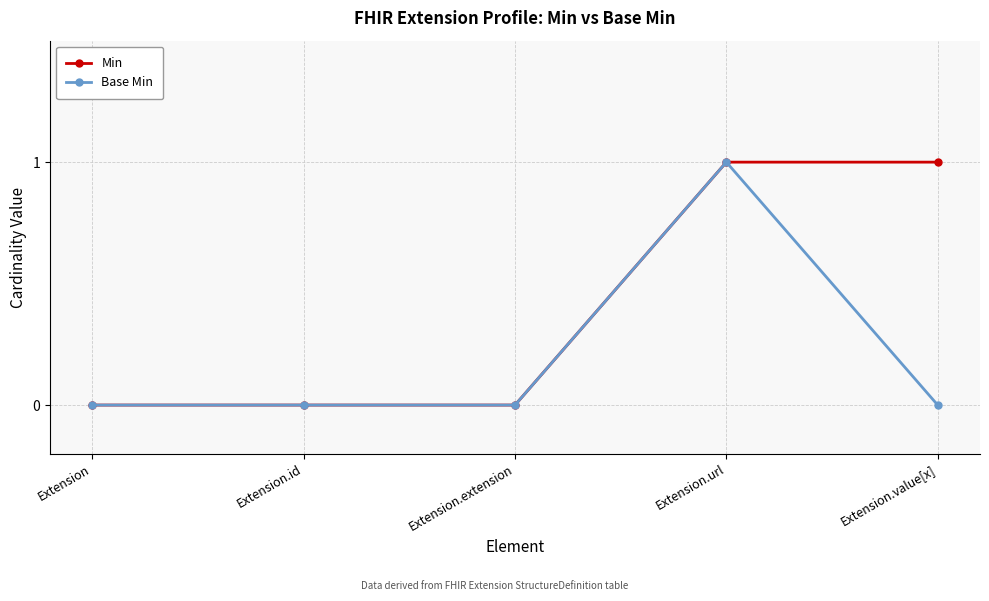

What is the label of the 3rd point from the left?

Extension.extension